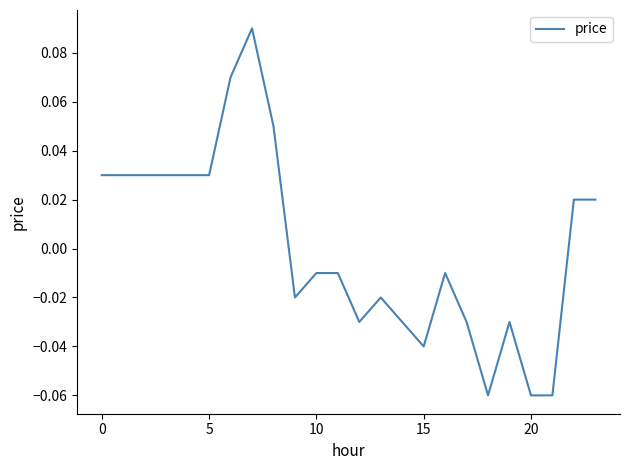

Is this an area chart (filled region under the line)?

No